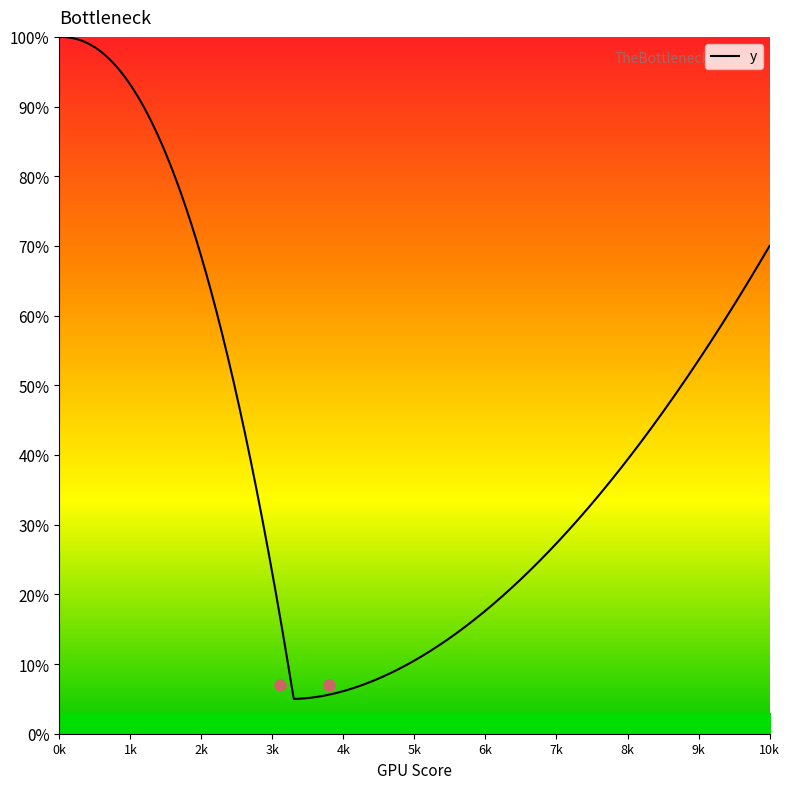

What is the sum of all values?

10